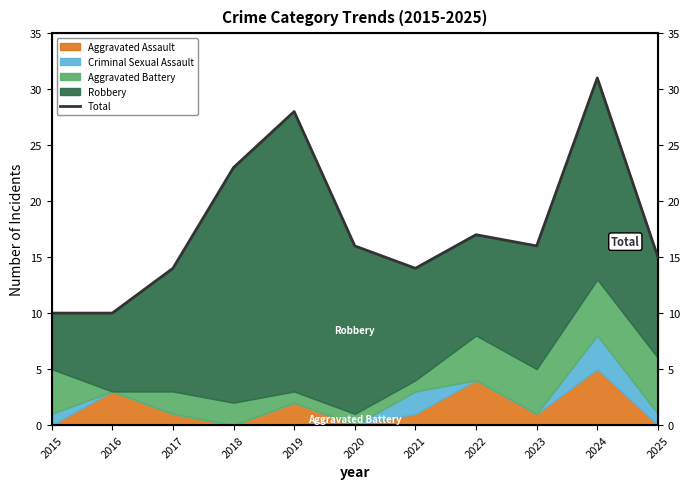

Which category has the highest value across all series?

2024